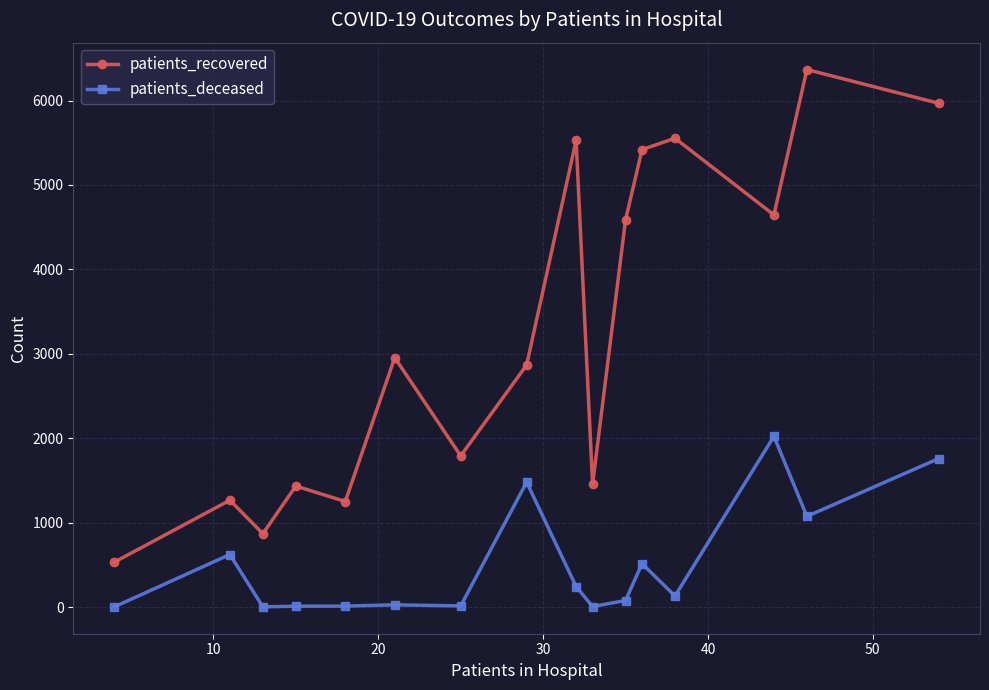

List the series in order of their peak value, highest first.

patients_recovered, patients_deceased